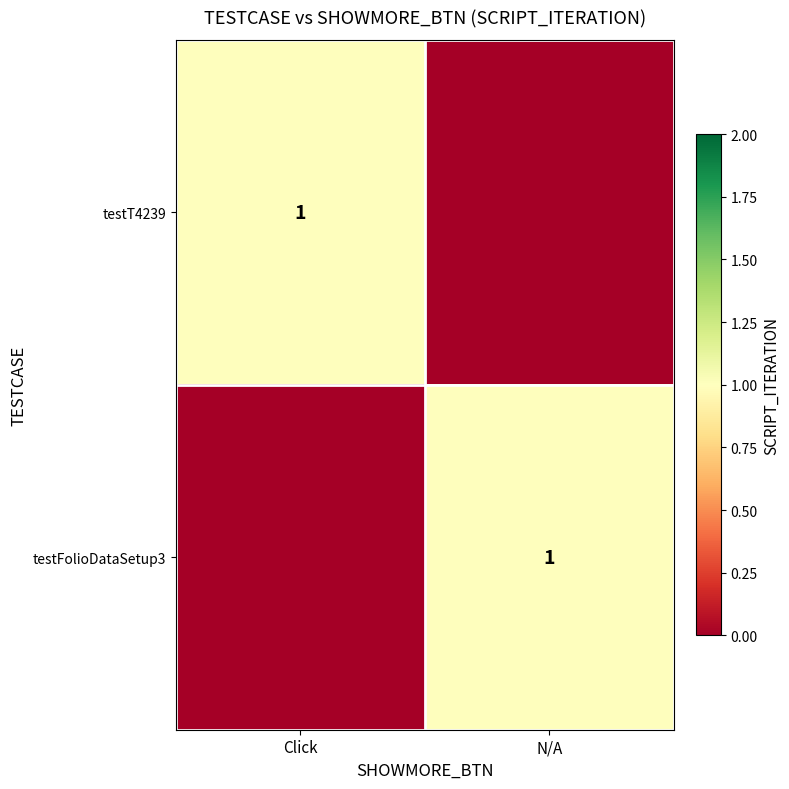

True or false: testT4239 has a value of 1 at Click.

True